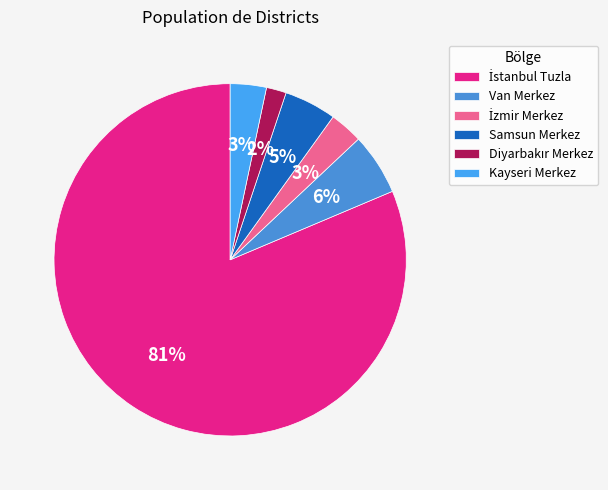

Does İzmir Merkez represent more than half of the total?

No